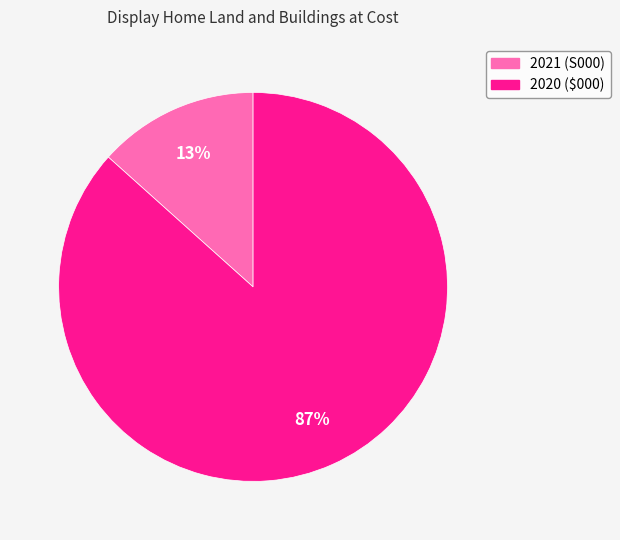

How many slices are in this pie chart?

2